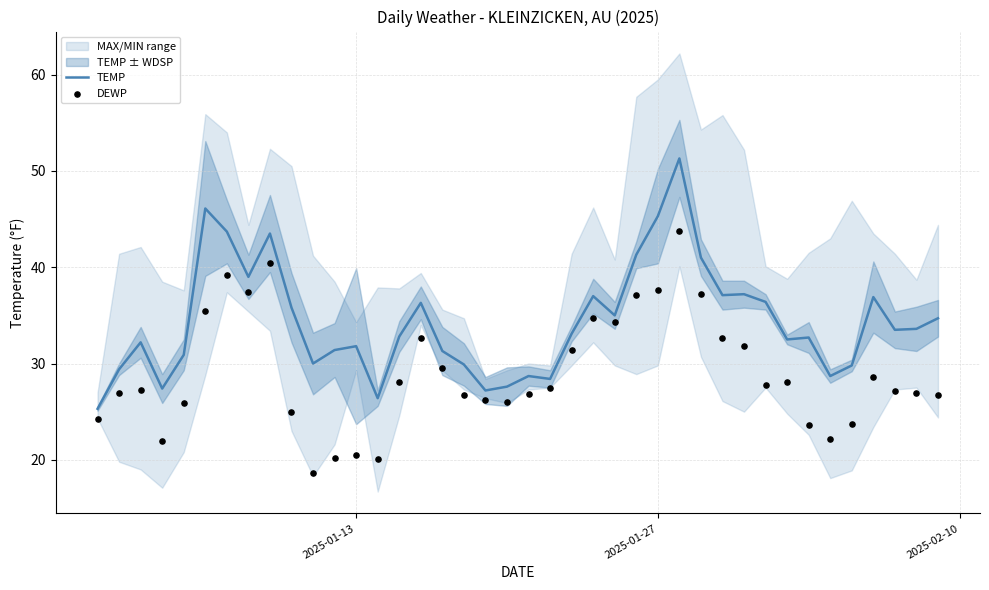

Is it true that TEMP equals 42.9 at 2025-01-13?

False